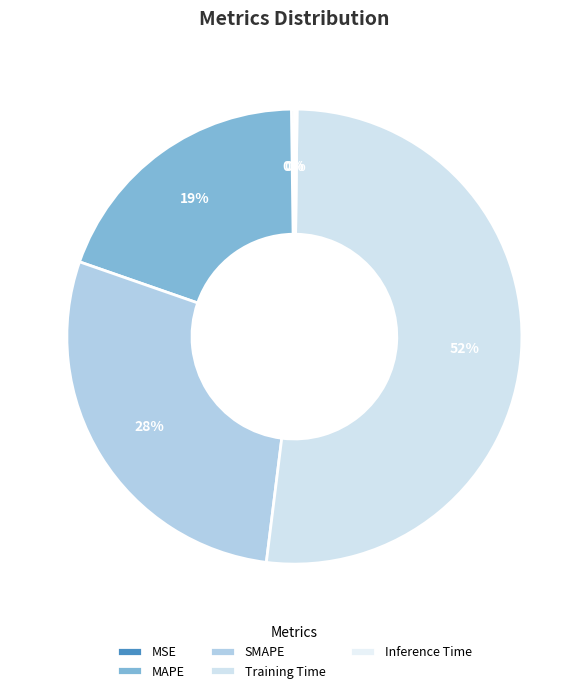

Do Inference Time and MAPE together represent more than half of the pie?

No